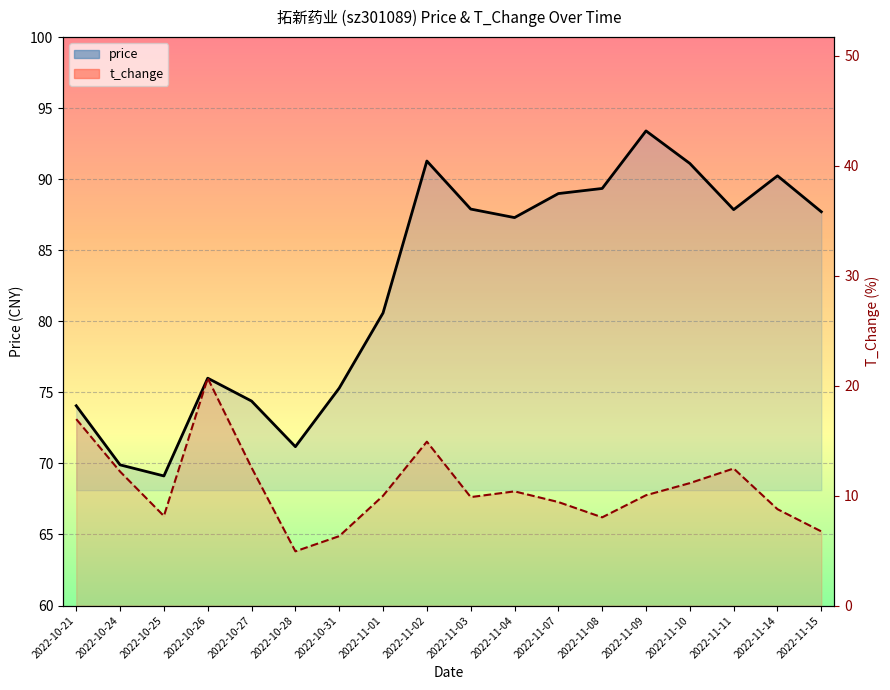

True or false: t_change has more than 1 points higher than both neighbors.

True